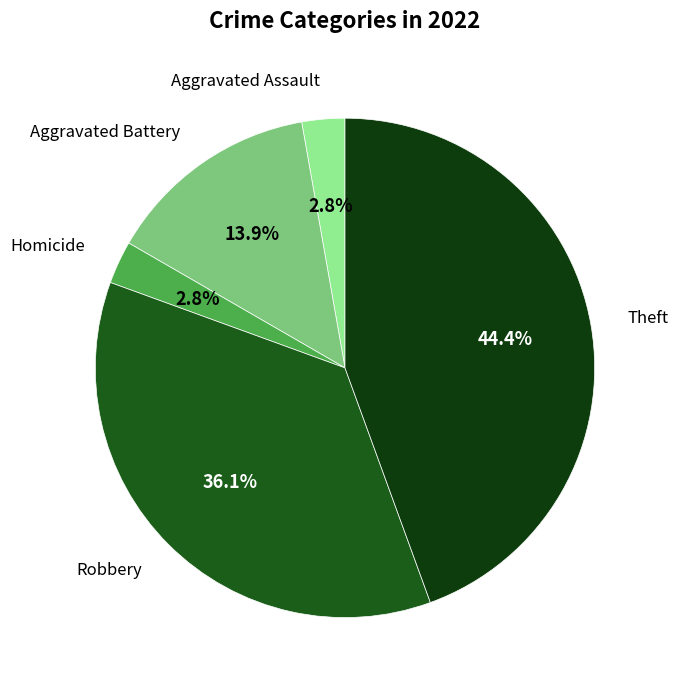

To the nearest percent, what is the difference between the largest and smallest slice percentages?

42%